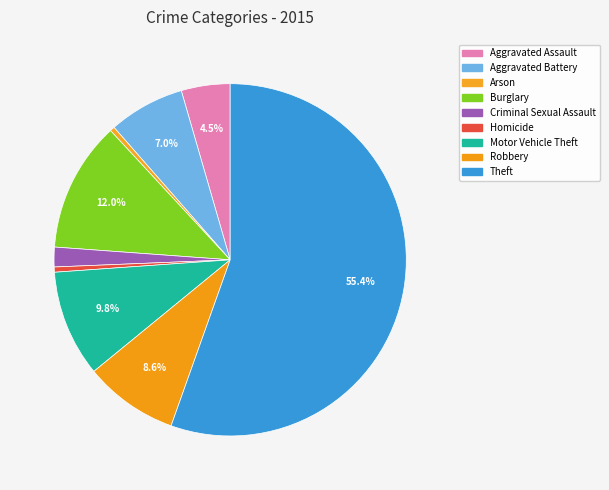

Is there a majority slice in this chart?

Yes